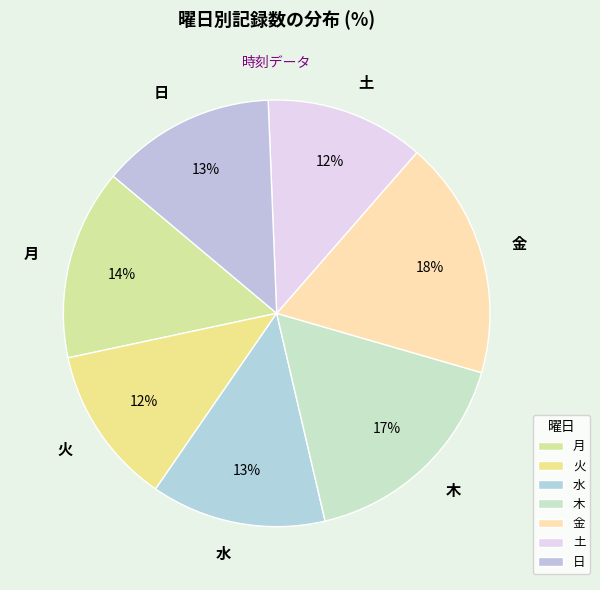

Combined, do 日 and 水 account for over 50%?

No